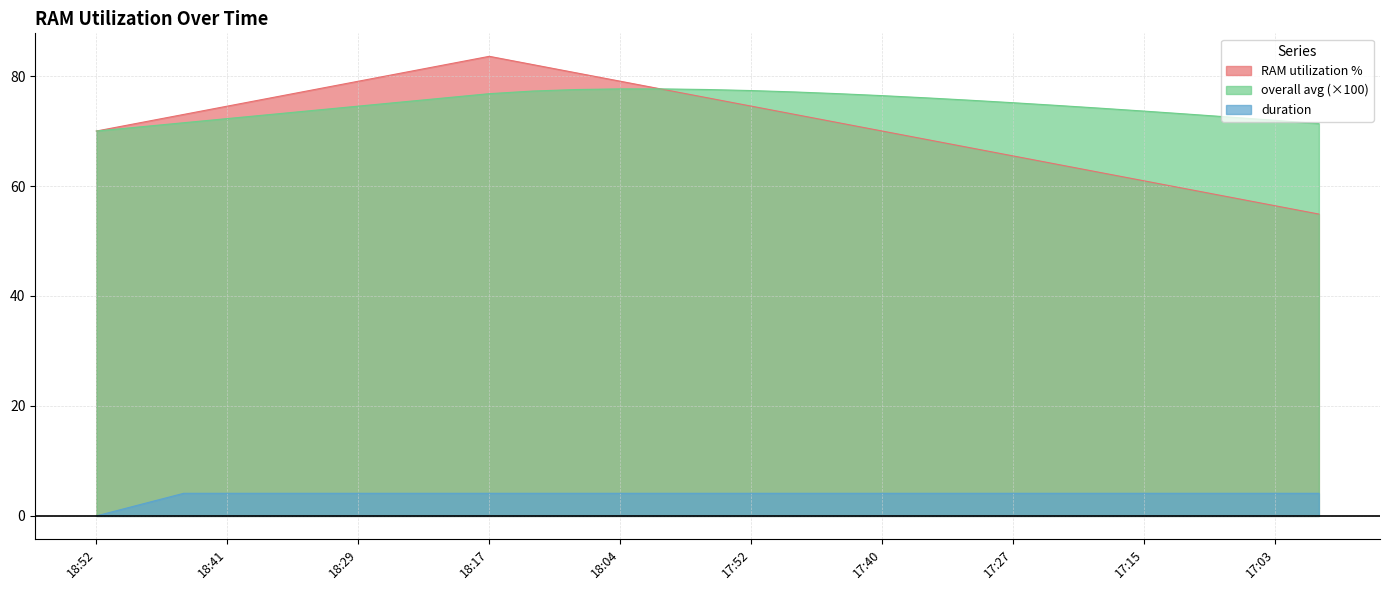

At which label does duration reach its peak?

18:41